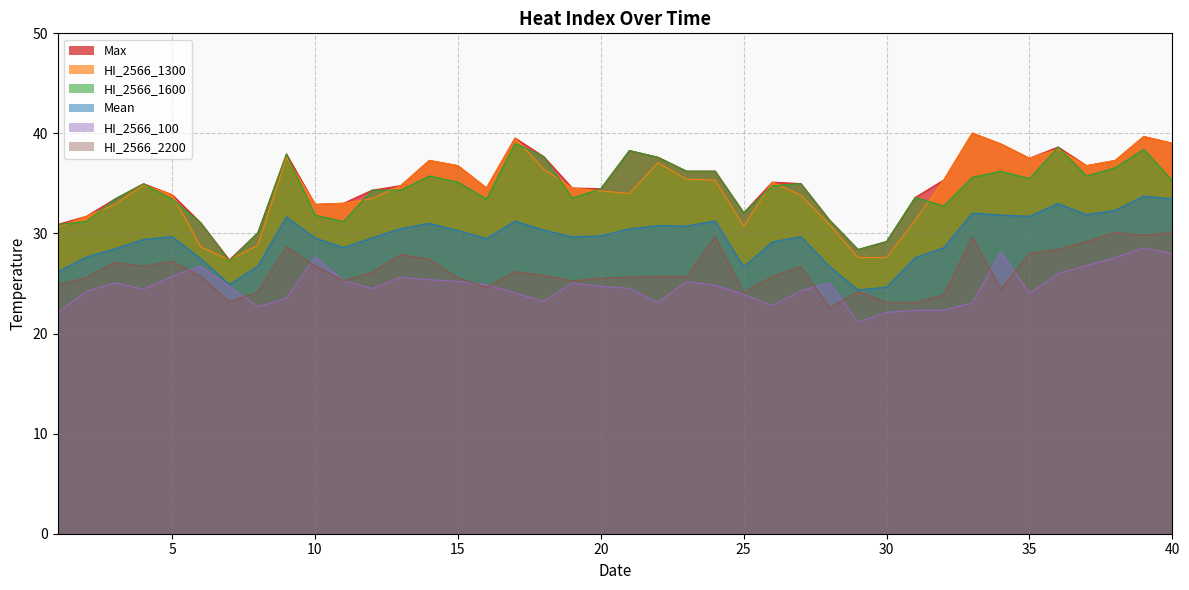

Reading left to right, extract all data points from this chart.

Mean: 26.2	27.6	28.5	29.4	29.7	27.5	24.9	26.7	31.7	29.6	28.6	29.6	30.5	31.0	30.3	29.5	31.2	30.3	29.7	29.8	30.5	30.8	30.8	31.3	26.7	29.2	29.7	26.7	24.4	24.6	27.6	28.6	32.0	31.8	31.7	33.0	31.9	32.3	33.7	33.5
HI_2566_1300: 30.6	31.7	32.9	34.9	33.9	28.7	27.4	28.8	37.6	32.9	33.0	33.5	34.8	37.3	36.8	34.5	39.5	36.4	34.5	34.2	34.0	37.1	35.4	35.3	30.7	35.1	33.8	30.9	27.6	27.6	31.3	35.3	40.0	39.0	37.5	38.4	36.8	37.3	39.7	39.0
Max: 30.9	31.7	33.5	35.0	33.9	31.1	27.4	30.1	37.9	32.9	33.0	34.3	34.8	37.3	36.8	34.5	39.5	37.7	34.5	34.5	38.3	37.6	36.2	36.2	32.1	35.1	35.0	31.4	28.4	29.2	33.6	35.3	40.0	39.0	37.5	38.6	36.8	37.3	39.7	39.0
HI_2566_1600: 30.9	31.2	33.5	35.0	33.4	31.1	27.2	30.1	37.9	31.8	31.2	34.3	34.3	35.8	35.1	33.5	39.0	37.7	33.5	34.5	38.3	37.6	36.2	36.2	32.1	34.8	35.0	31.4	28.4	29.2	33.6	32.8	35.6	36.2	35.5	38.6	35.8	36.6	38.4	35.3
HI_2566_2200: 24.9	25.6	27.1	26.7	27.2	25.7	23.2	24.2	28.7	26.8	25.3	26.1	27.9	27.4	25.6	24.6	26.2	25.8	25.3	25.5	25.6	25.7	25.7	29.6	24.1	25.7	26.7	22.6	24.2	23.1	23.1	23.9	29.6	24.4	28.0	28.4	29.2	30.1	29.8	30.1
HI_2566_100: 22.1	24.2	25.1	24.4	25.7	26.7	24.7	22.7	23.5	27.7	25.3	24.5	25.6	25.4	25.2	24.9	24.1	23.2	25.1	24.7	24.5	23.1	25.2	24.8	23.9	22.8	24.3	25.1	21.1	22.1	22.3	22.3	23.0	28.1	24.0	26.0	26.8	27.6	28.6	28.0